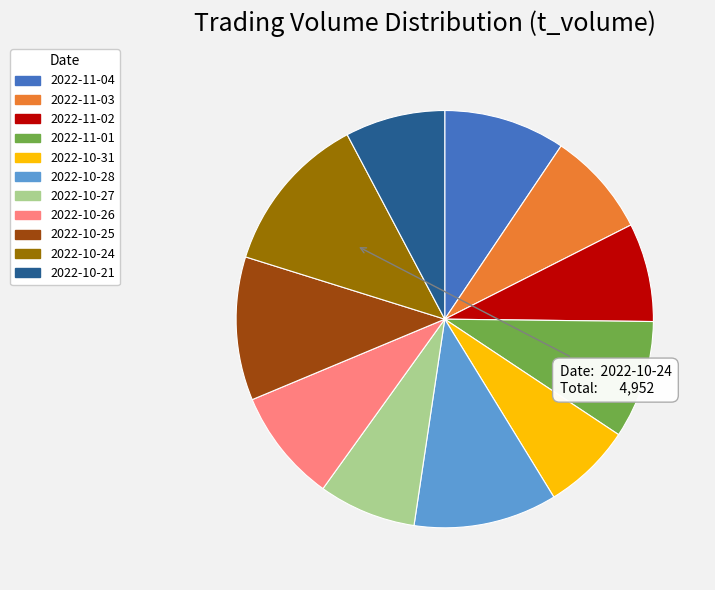

How many slices are in this pie chart?

11